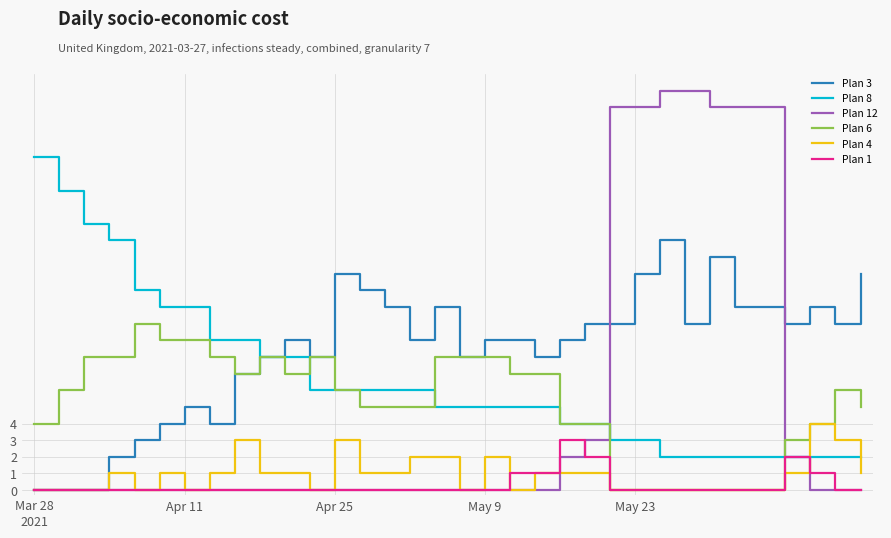

Rank the series by their maximum value, from highest to lowest.

Plan 12, Plan 8, Plan 3, Plan 6, Plan 4, Plan 1